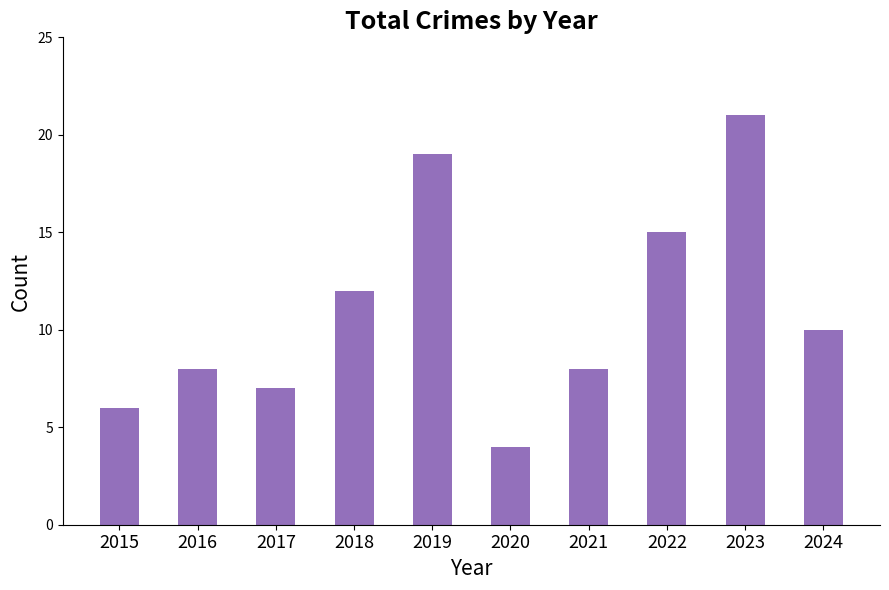

Does the chart contain any negative values?

No